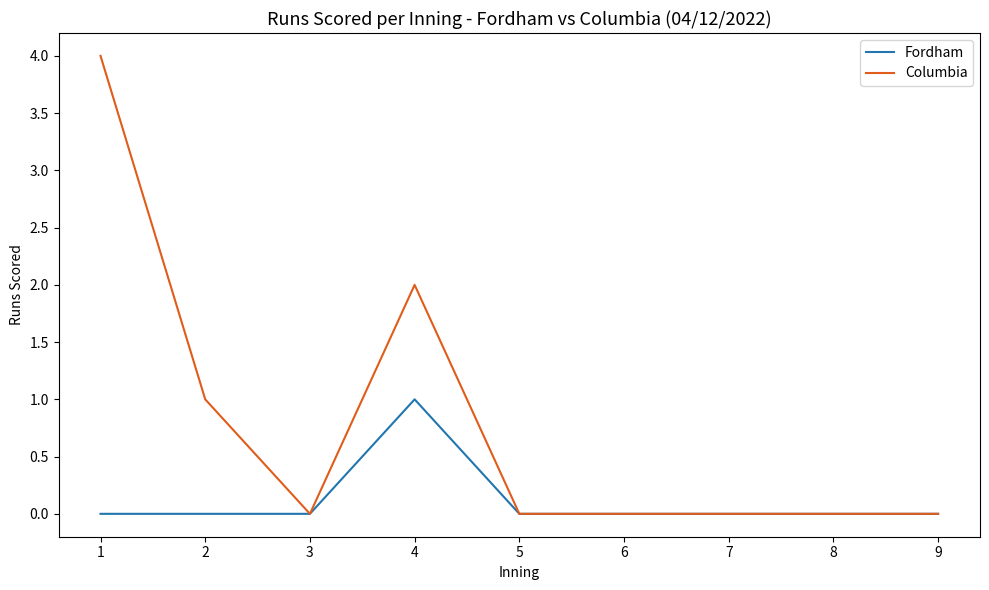

Which category has the highest value across all series?

1